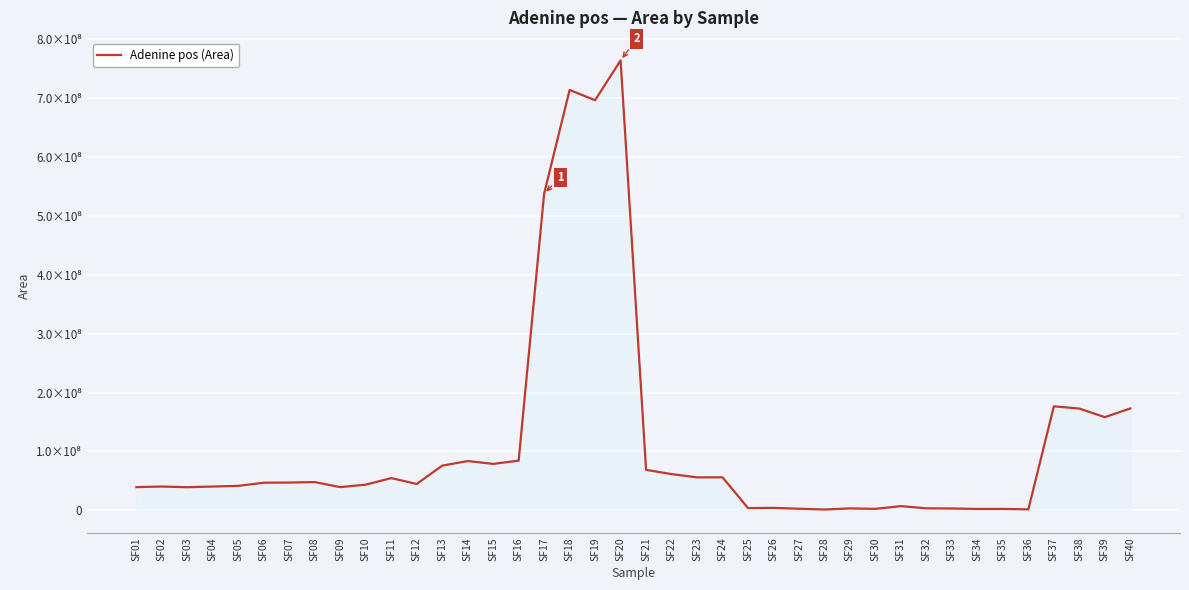

What is the maximum value shown in the chart?

763857582